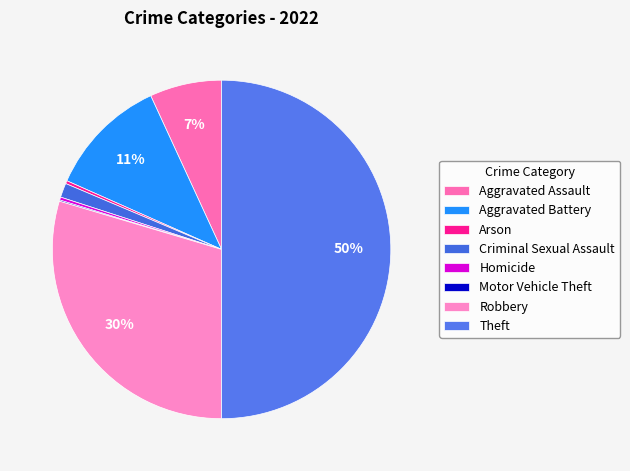

What is the change in value from Motor Vehicle Theft to Theft?

+878